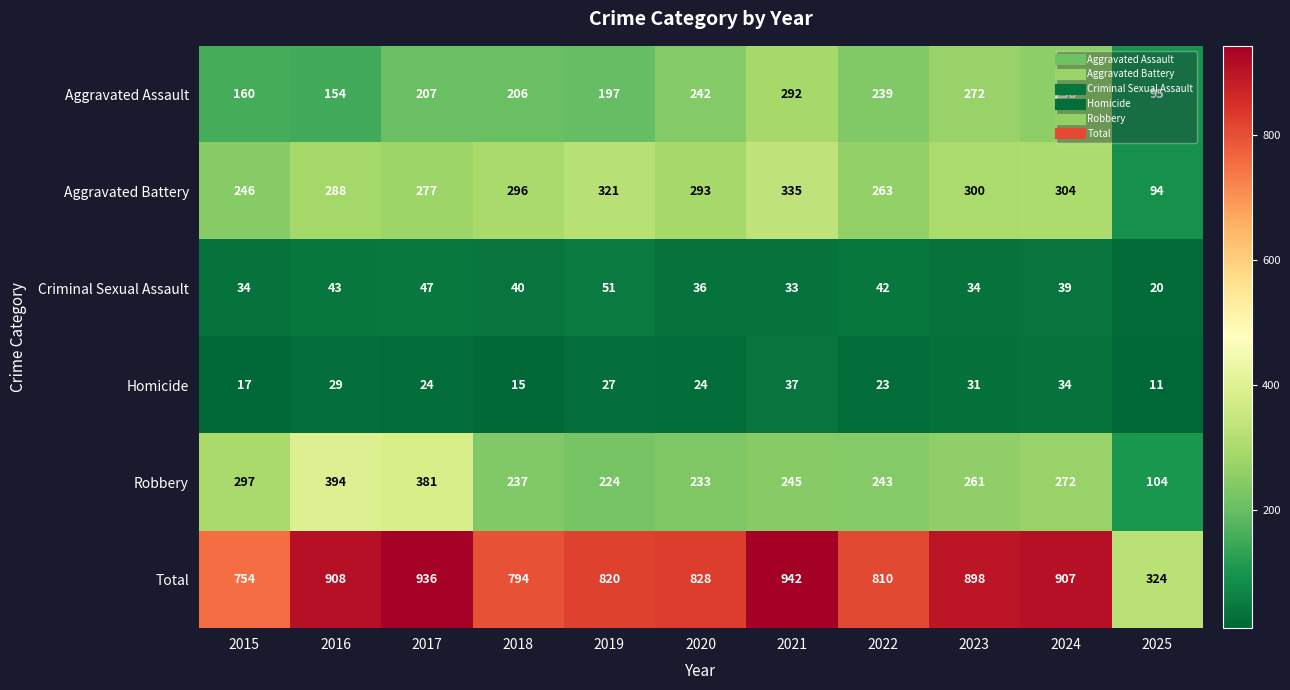

At which category is the sum across all series the highest?

2021